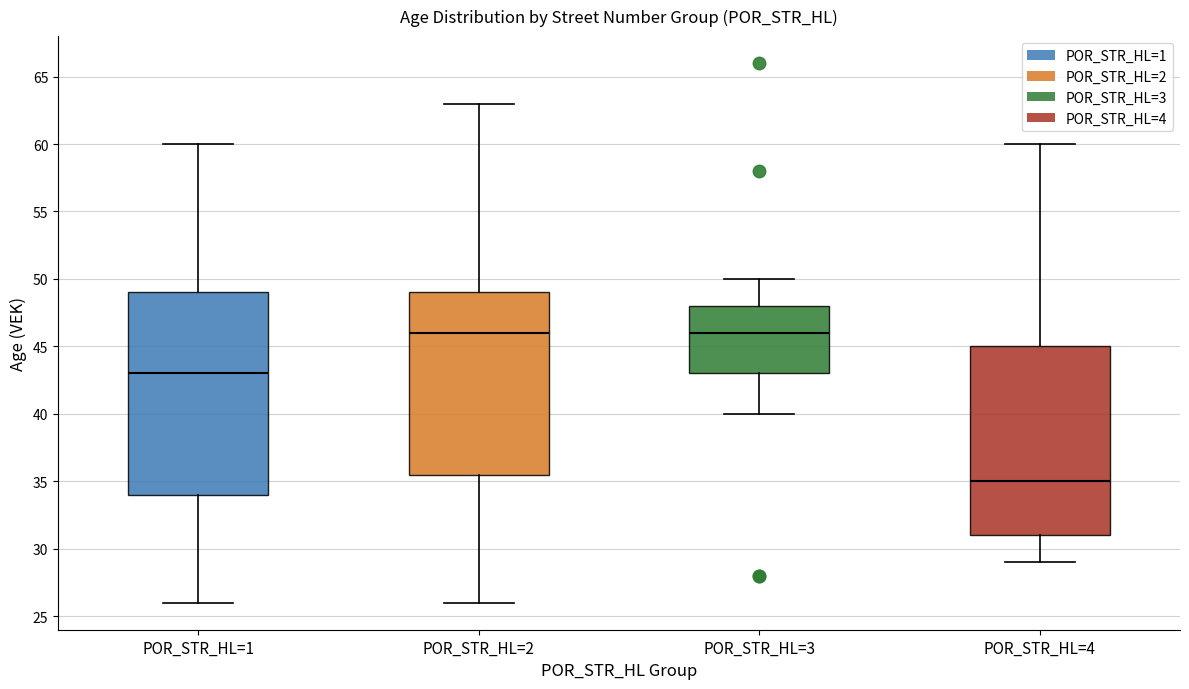

Reading left to right, read every box against the y-axis: the position of its median line, the range the box covers, and the ends of its whiskers. The values are not printed on the chart, so give them approximately, as read against the axis.

POR_STR_HL=1: median 43.0, box 34.0 to 49.0, whiskers 26.0 to 60.0
POR_STR_HL=2: median 46.0, box 35.5 to 49.0, whiskers 26.0 to 63.0
POR_STR_HL=3: median 46.0, box 43.0 to 48.0, whiskers 40.0 to 50.0
POR_STR_HL=4: median 35.0, box 31.0 to 45.0, whiskers 29.0 to 60.0